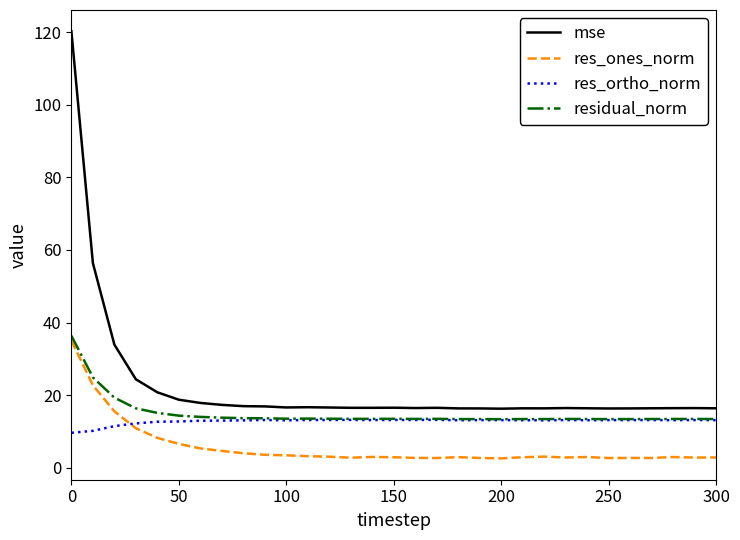

At how many categories does at least one series exceed 117?

1